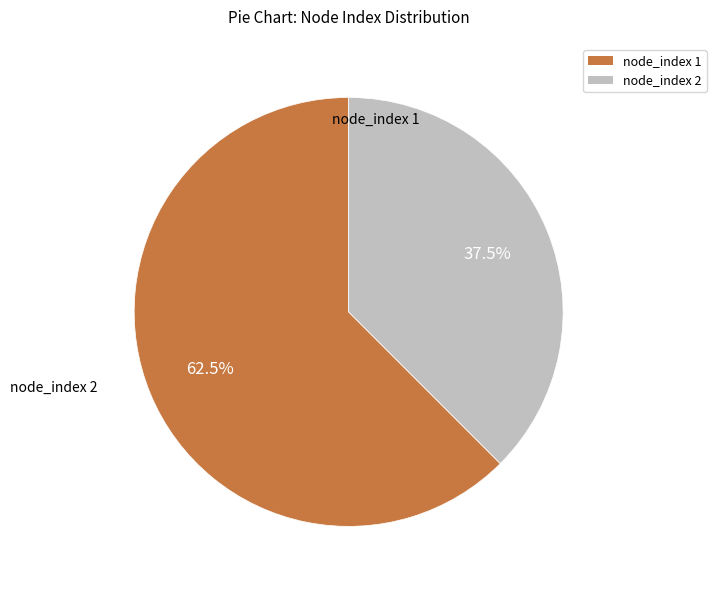

What is the ratio of the value at node_index 1 to the value at node_index 2?

1.7